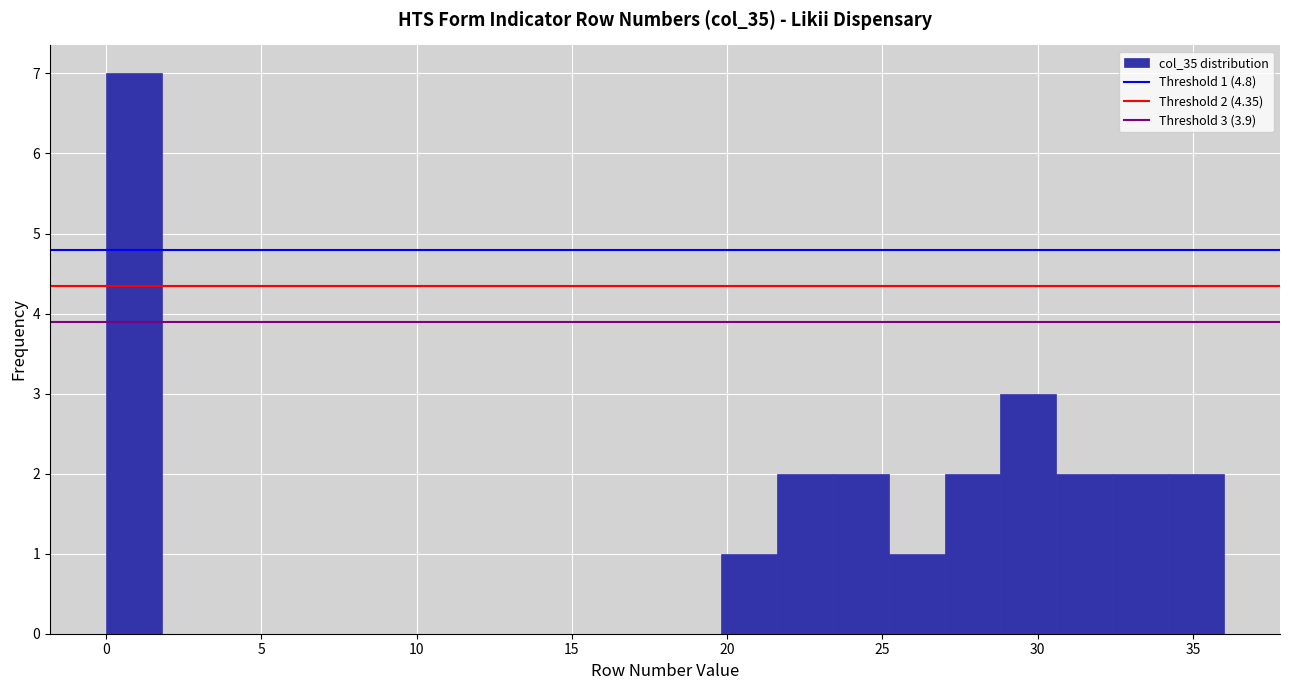

Read against the x-axis, roughly where is the centre of the tallest bar?

1.0